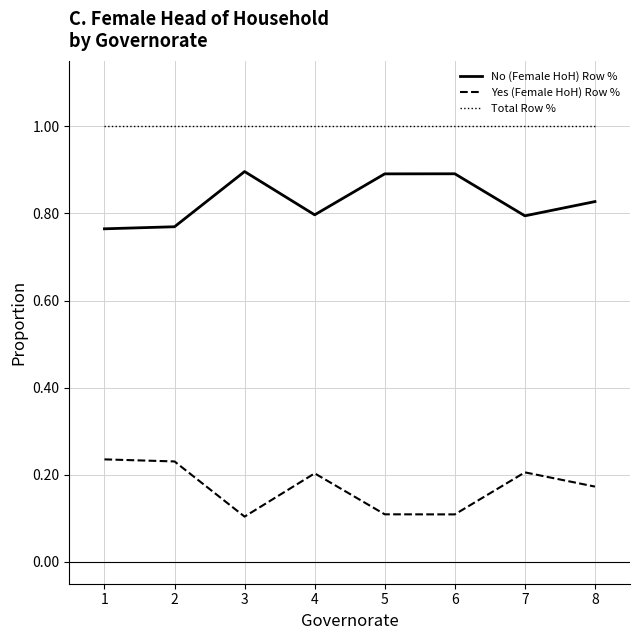

What is the maximum value shown in the chart?

1.0